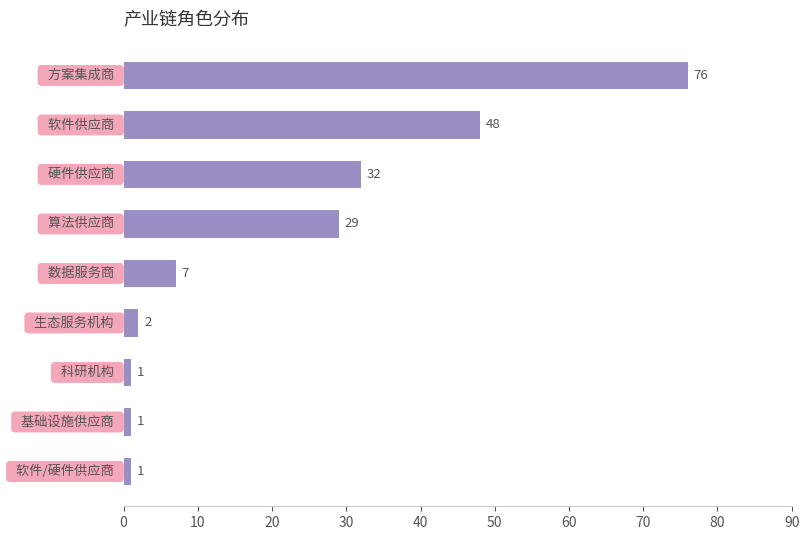

What is the difference between the second highest and second lowest values?

47